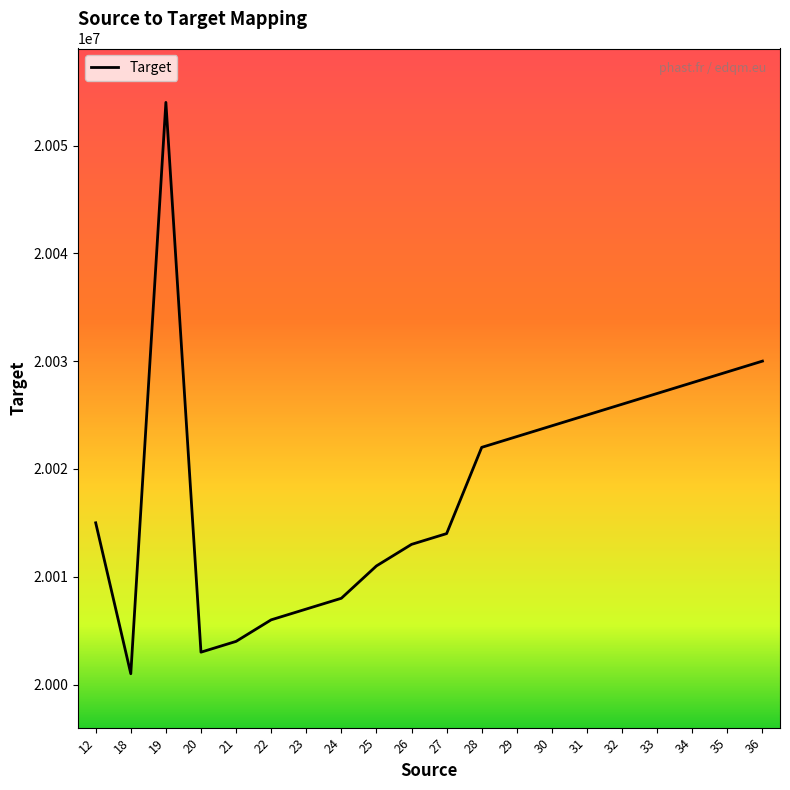

Is this an area chart (filled region under the line)?

No